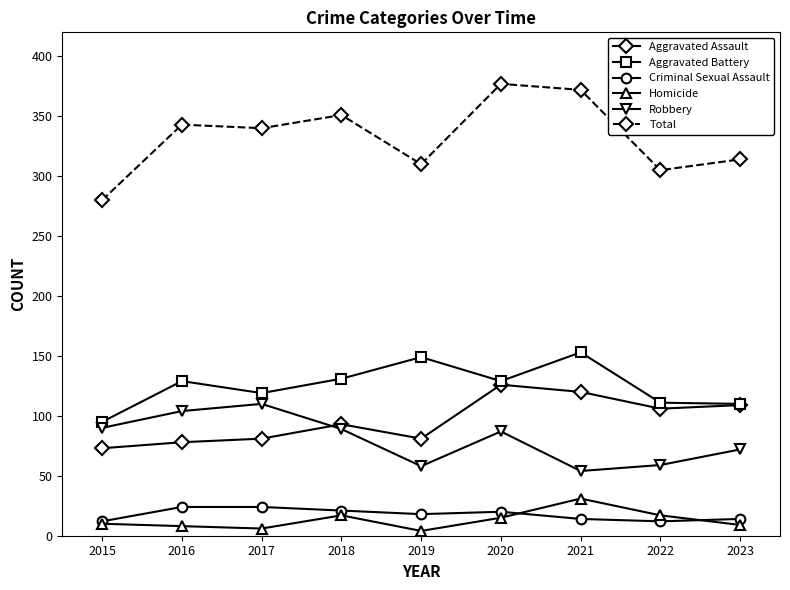

Between 2016 and 2021, which series saw the biggest shift?

Robbery